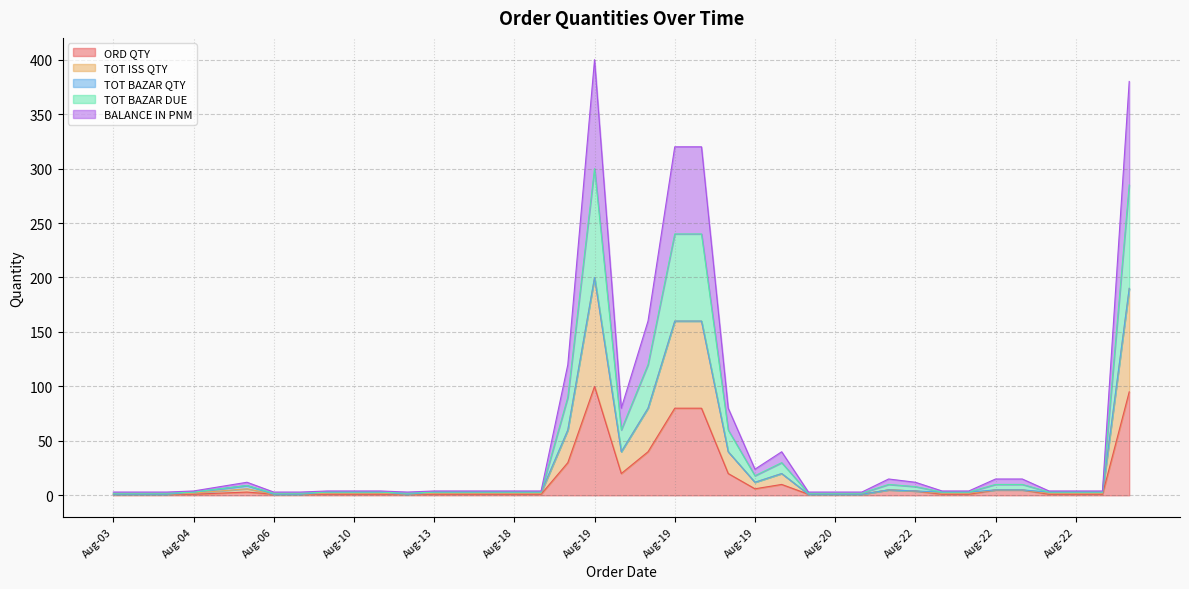

How many interior local valleys does the TOT BAZAR DUE series have?

3